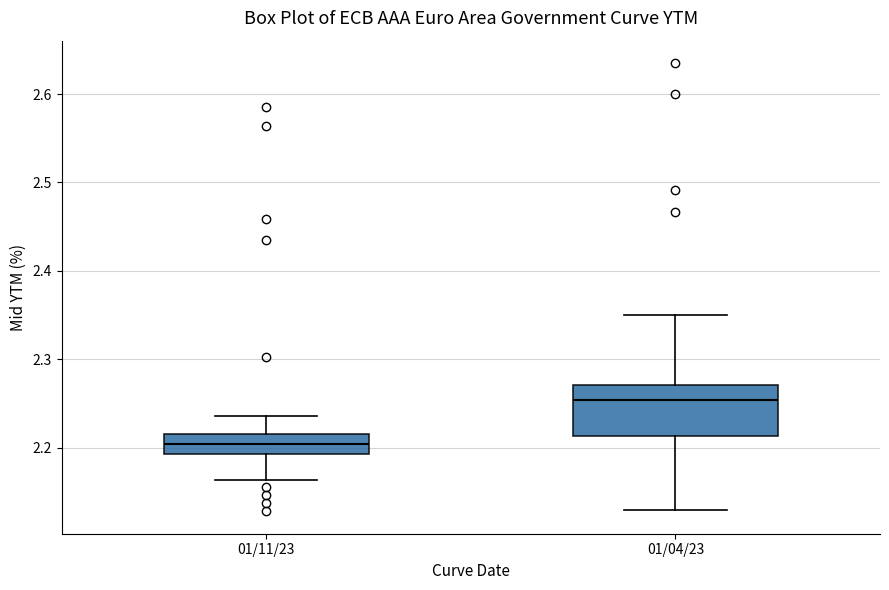

Reading left to right, read every box against the y-axis: the position of its median line, the range the box covers, and the ends of its whiskers. The values are not printed on the chart, so give them approximately, as read against the axis.

01/11/23: median 2.20, box 2.19 to 2.22, whiskers 2.16 to 2.24
01/04/23: median 2.25, box 2.21 to 2.27, whiskers 2.13 to 2.35